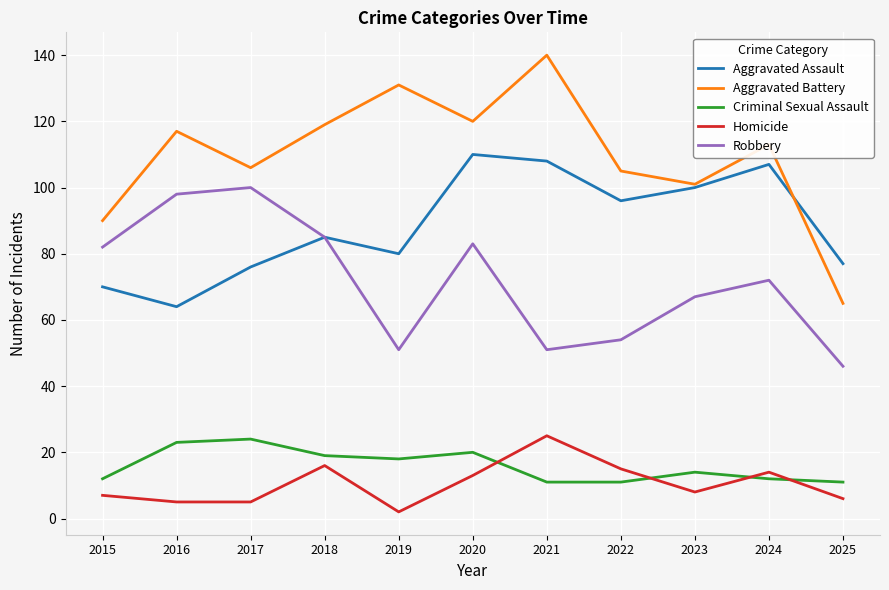

At which label is Aggravated Assault closest to 87?

2018